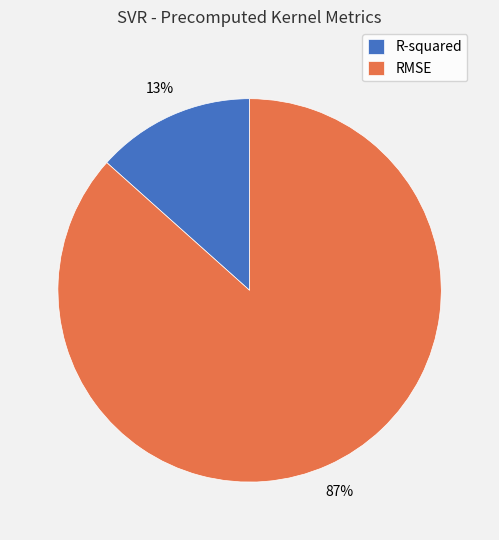

To the nearest percent, what is the average slice percentage?

50%